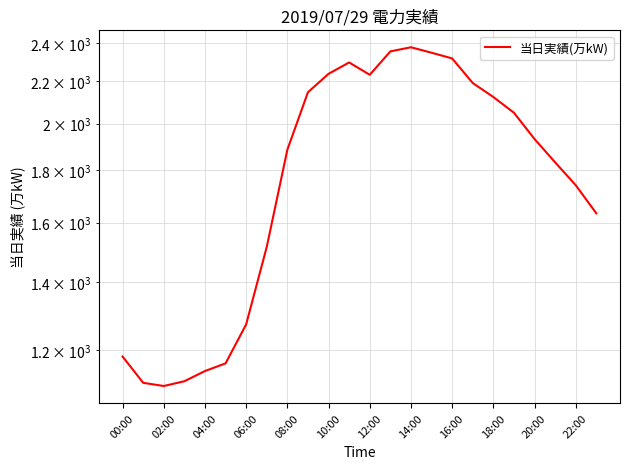

What is the difference between the maximum and second lowest values?

1261